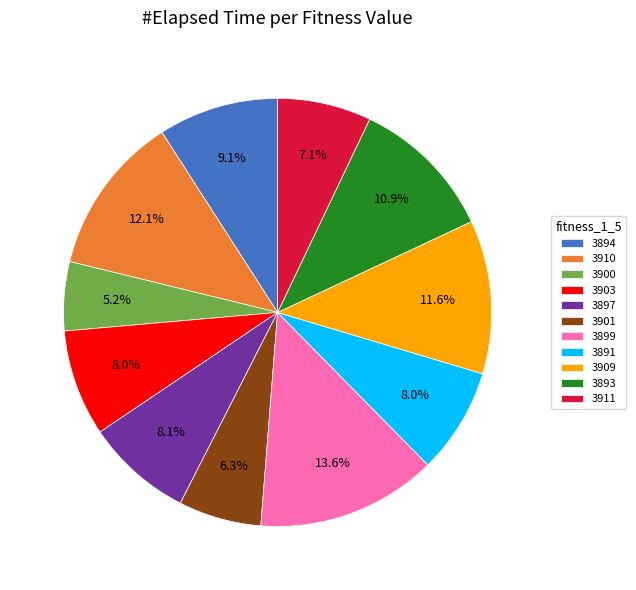

Count the number of slices in the pie.

11